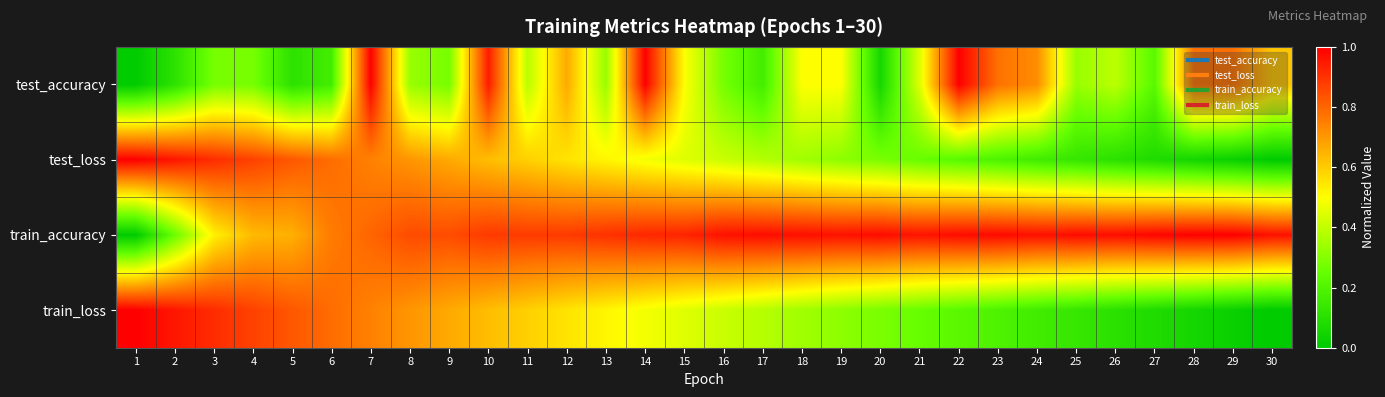

Reading right to left, transcribe all the data shown in this chart.

test_accuracy: 30=0.6	29=0.8	28=0.8	27=0.2	26=0.4	25=0.3	24=0.7	23=0.8	22=1.0	21=0.4	20=0.1	19=0.5	18=0.5	17=0.2	16=0.3	15=0.5	14=1.0	13=0.3	12=0.7	11=0.4	10=0.9	9=0.3	8=0.3	7=1.0	6=0.2	5=0.1	4=0.3	3=0.3	2=0.1	1=0.0
test_loss: 30=0.0	29=0.0	28=0.1	27=0.1	26=0.1	25=0.1	24=0.2	23=0.2	22=0.2	21=0.3	20=0.3	19=0.3	18=0.3	17=0.4	16=0.4	15=0.4	14=0.5	13=0.5	12=0.6	11=0.6	10=0.6	9=0.7	8=0.7	7=0.7	6=0.8	5=0.8	4=0.9	3=0.9	2=1.0	1=1.0
train_accuracy: 30=1.0	29=1.0	28=1.0	27=1.0	26=1.0	25=1.0	24=1.0	23=1.0	22=1.0	21=1.0	20=1.0	19=1.0	18=1.0	17=1.0	16=1.0	15=0.9	14=0.9	13=0.9	12=0.9	11=0.9	10=0.9	9=0.8	8=0.9	7=0.8	6=0.8	5=0.7	4=0.6	3=0.5	2=0.3	1=0.0
train_loss: 30=0.0	29=0.0	28=0.1	27=0.1	26=0.1	25=0.1	24=0.2	23=0.2	22=0.2	21=0.3	20=0.3	19=0.3	18=0.3	17=0.4	16=0.4	15=0.4	14=0.5	13=0.5	12=0.6	11=0.6	10=0.6	9=0.7	8=0.7	7=0.7	6=0.8	5=0.8	4=0.9	3=0.9	2=1.0	1=1.0